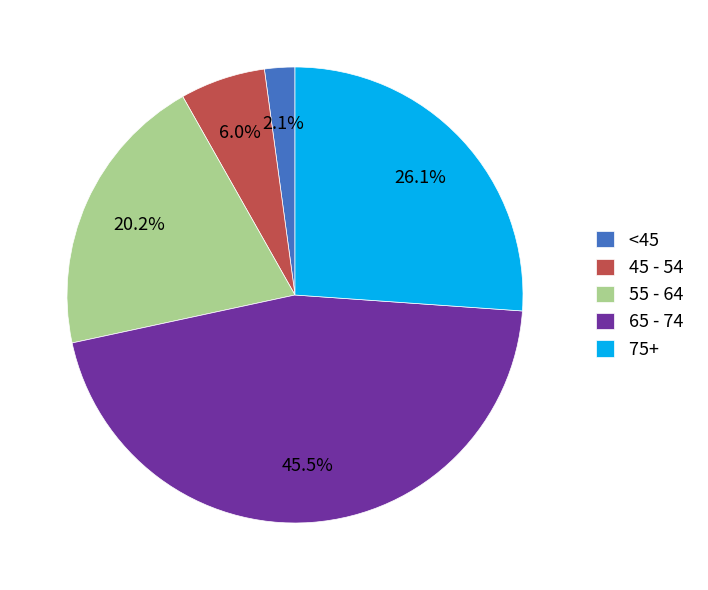

Which slice is the smallest?

<45